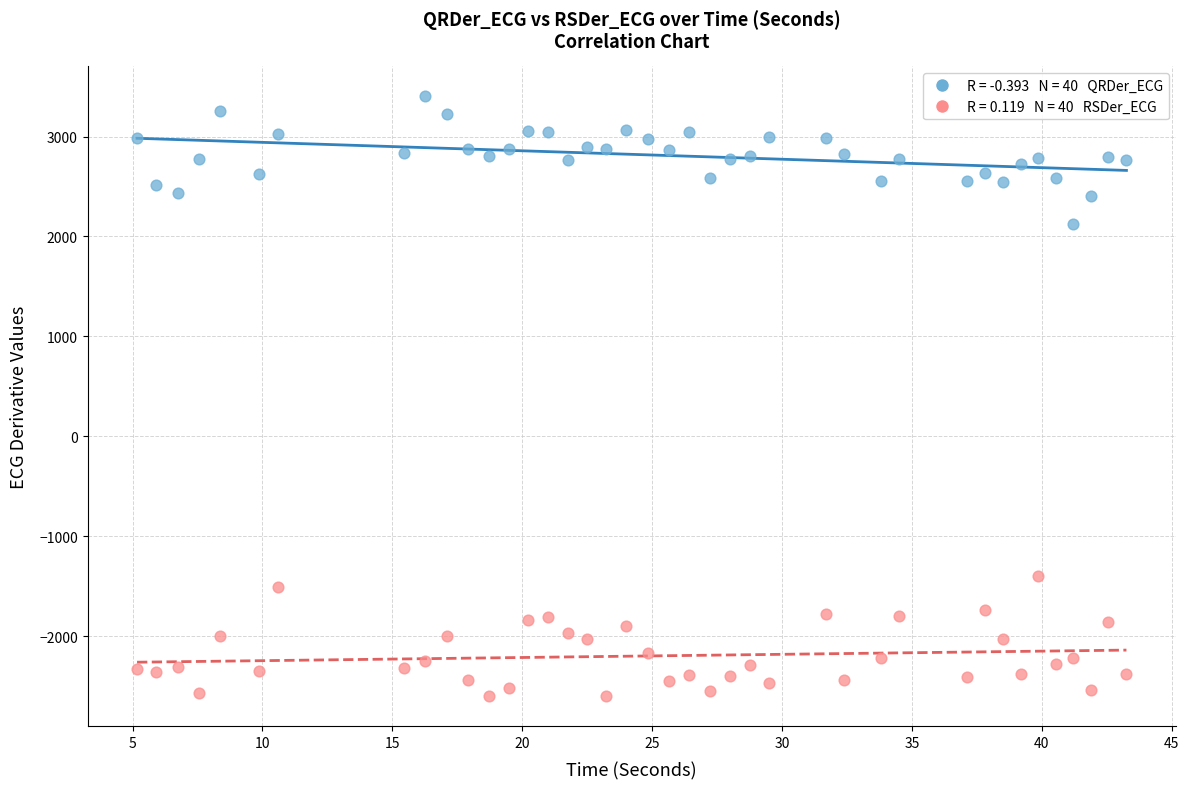

Across all data points, what is the range of X values (max minus min)?

38.1